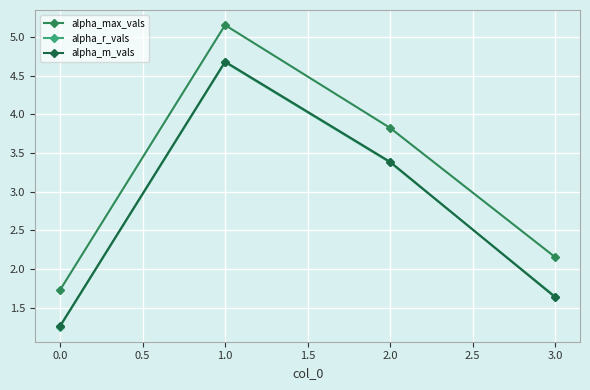

How many data points in alpha_max_vals are above 3?

2